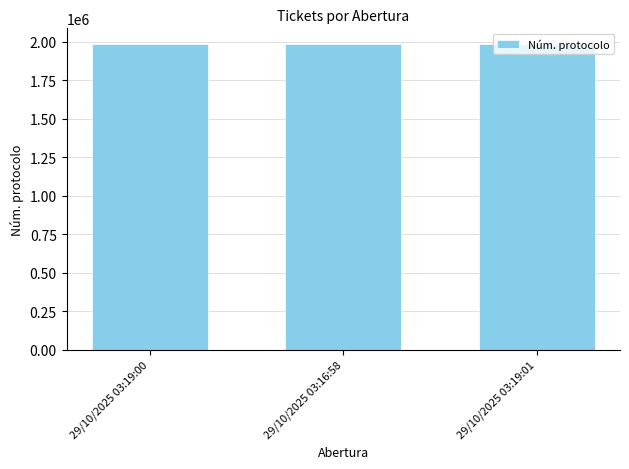

Count the number of data series in this chart.

1